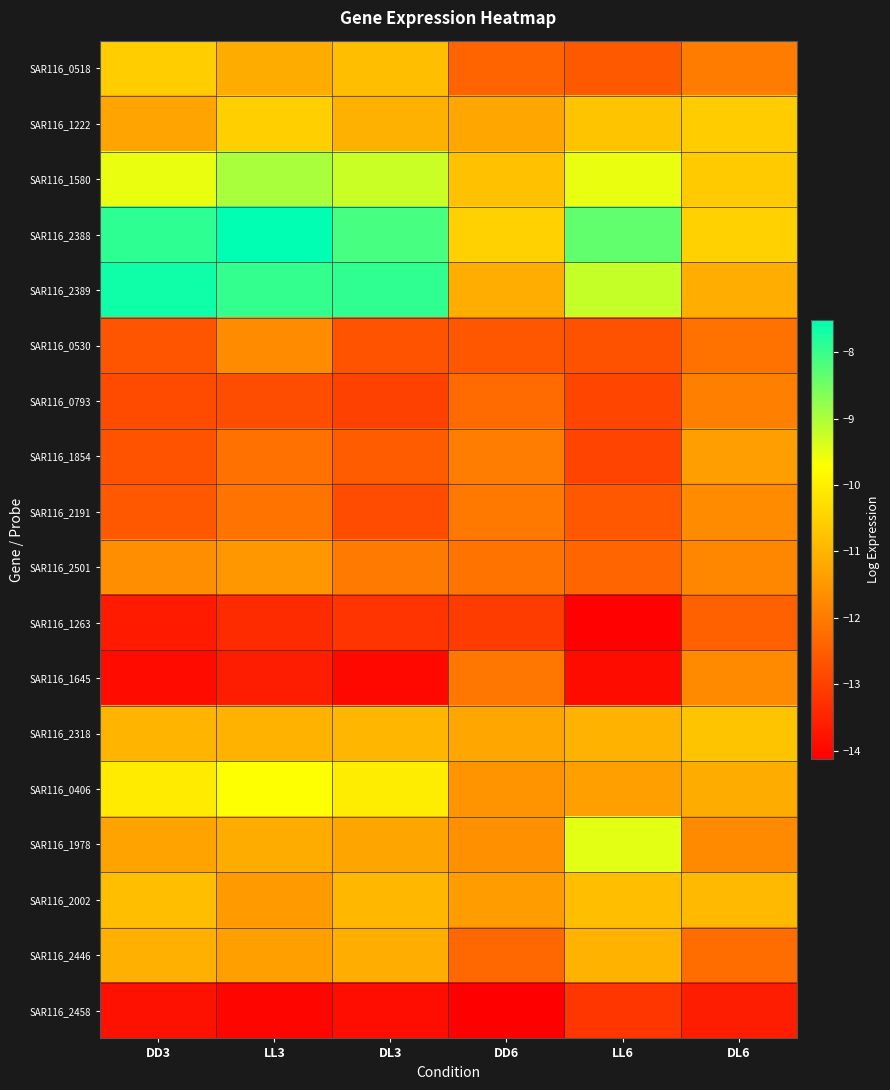

What is the total value across all series at DL3?

-205.7